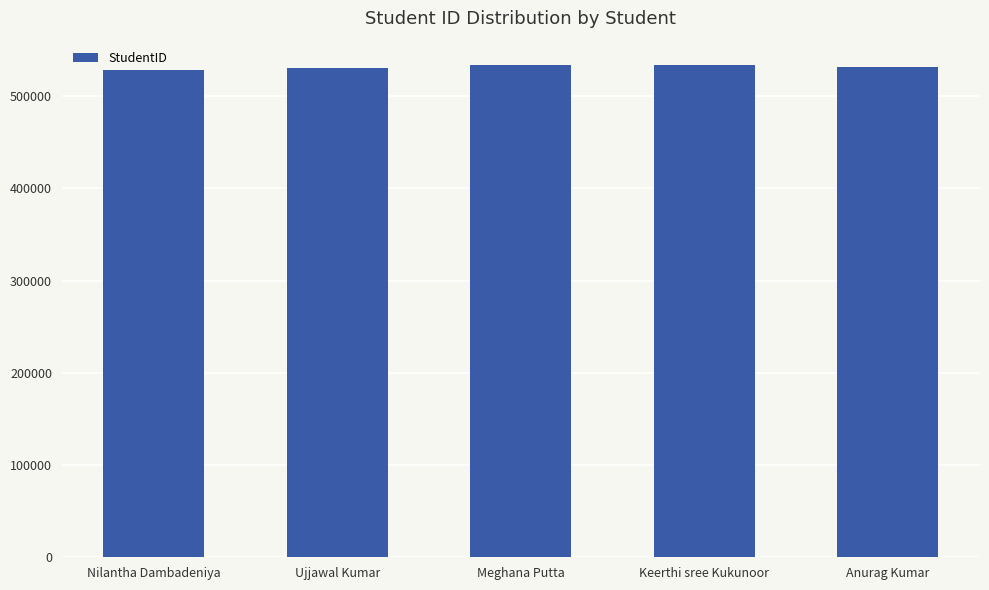

What is the maximum value shown in the chart?

533909